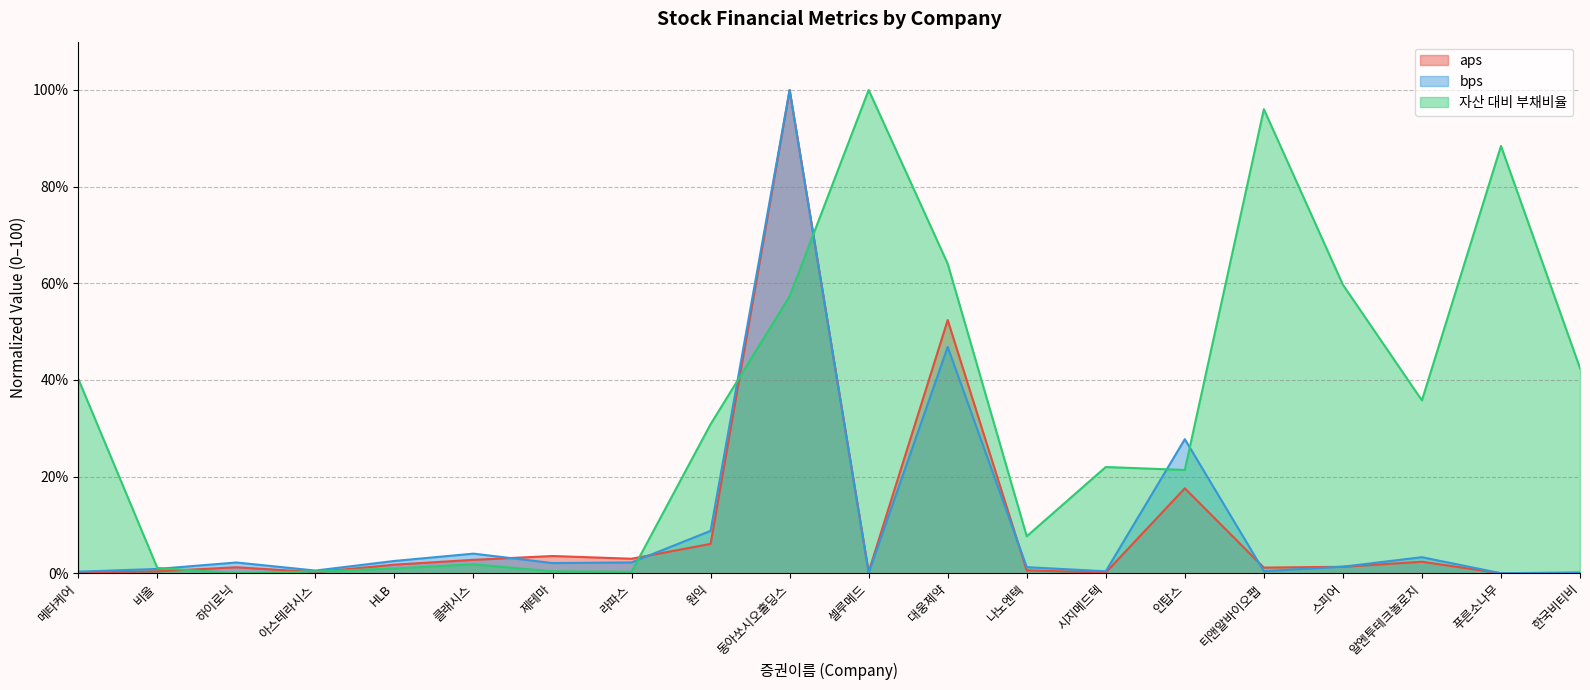

How many interior local peaks does the bps series have?

6